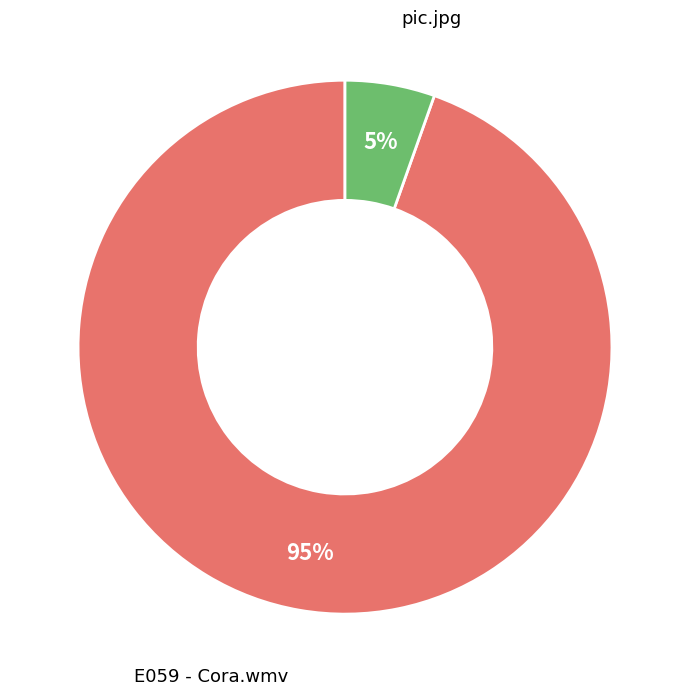

To the nearest percent, what is the average slice percentage?

50%